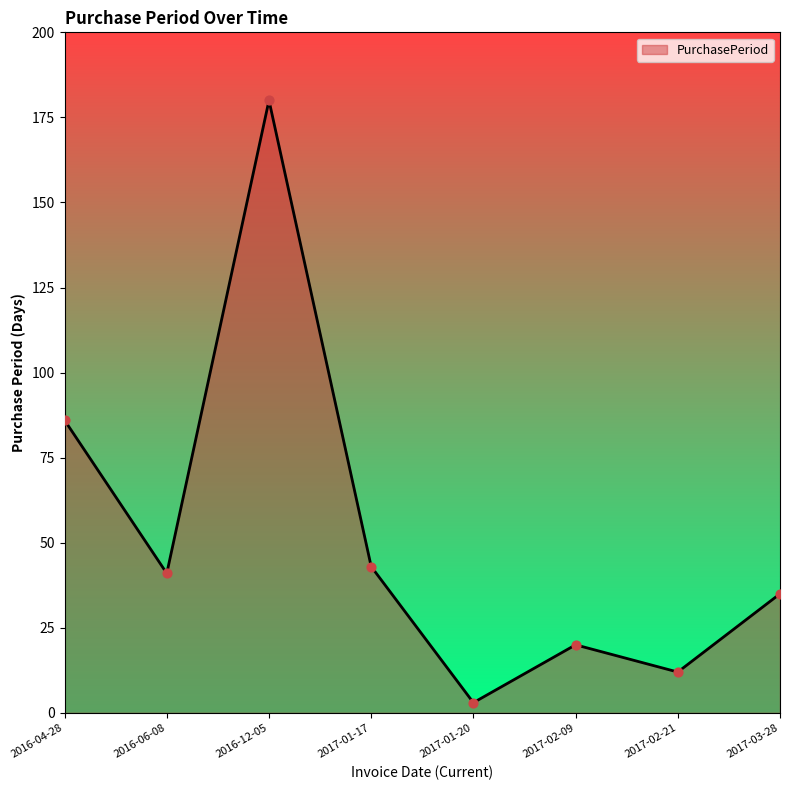

Which has a higher value, 2017-02-09 or 2017-03-28?

2017-03-28